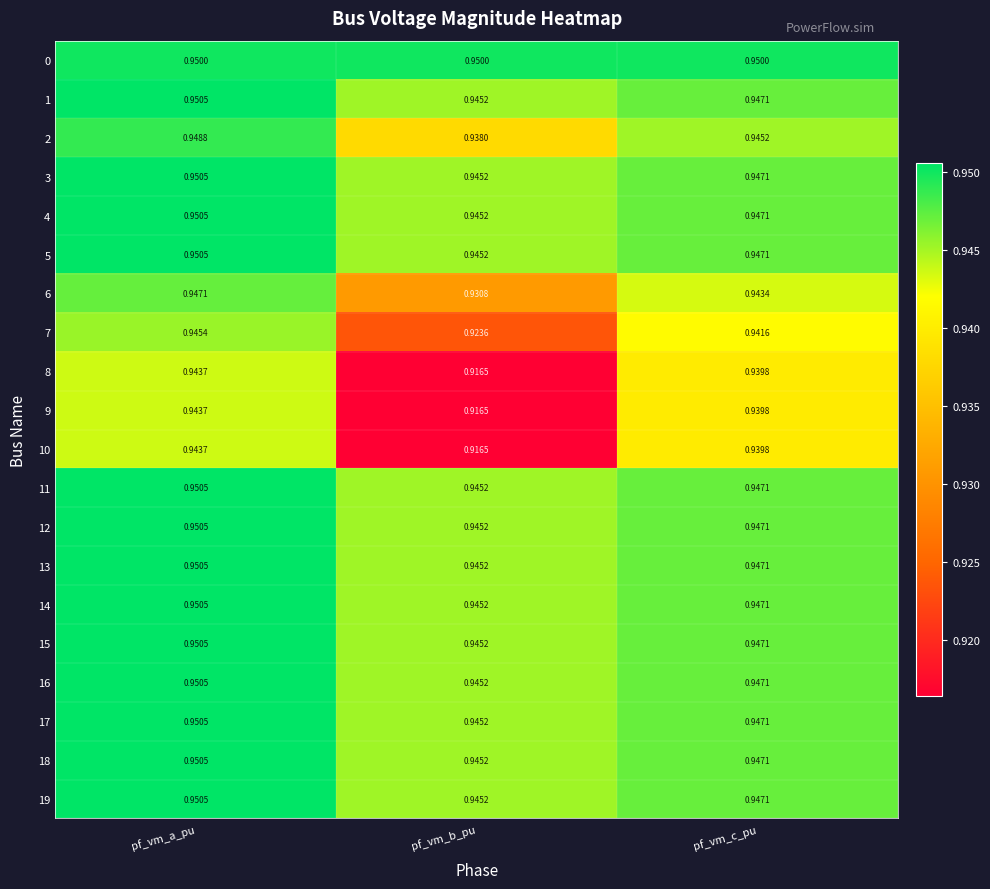

Which category has the highest value across all series?

pf_vm_a_pu